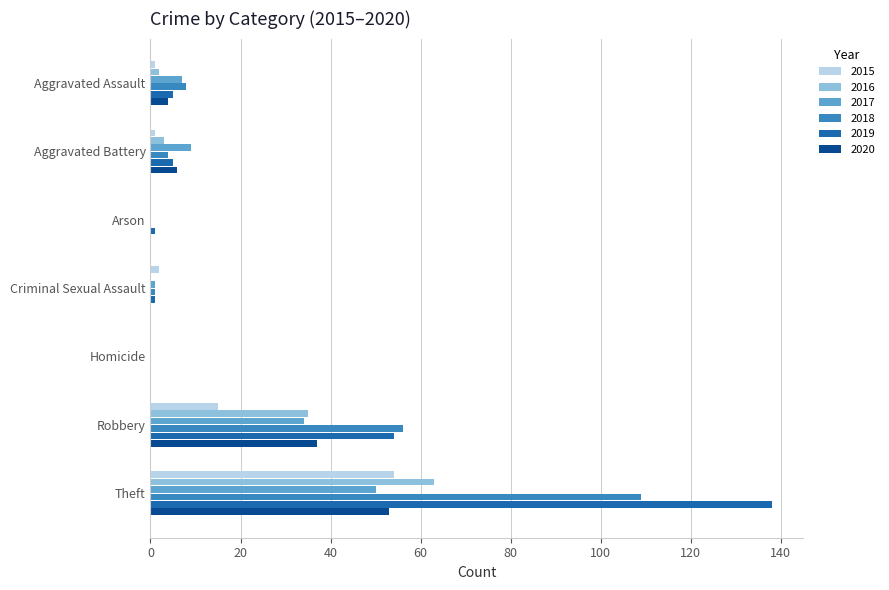

What is the sum of the 2016 values at Aggravated Battery and Criminal Sexual Assault?

3